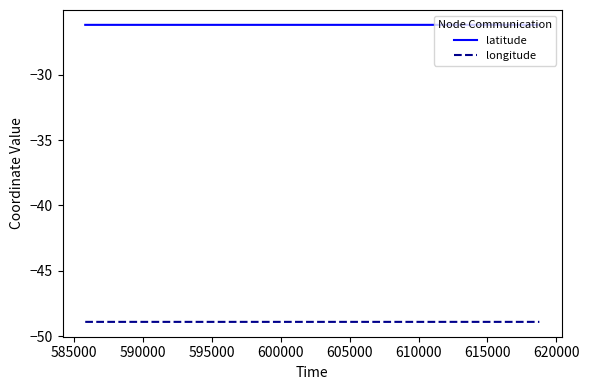

What is the average value of the latitude series?

-26.2